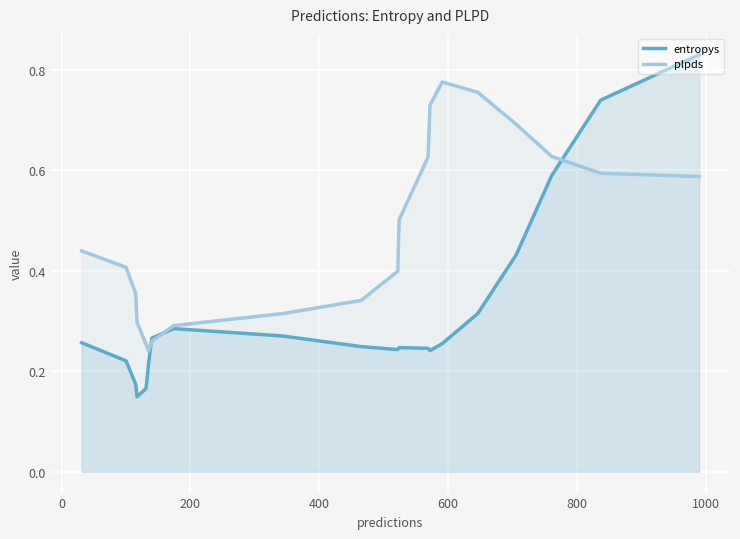

Rank the series by their average value, from lowest to highest.

entropys, plpds